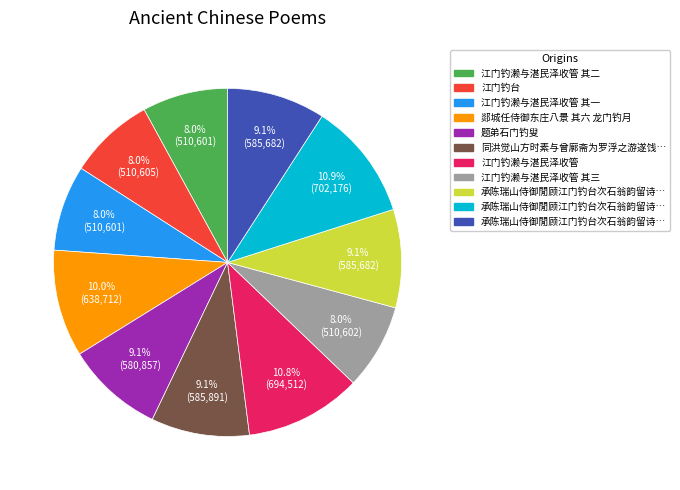

Is there a majority slice in this chart?

No